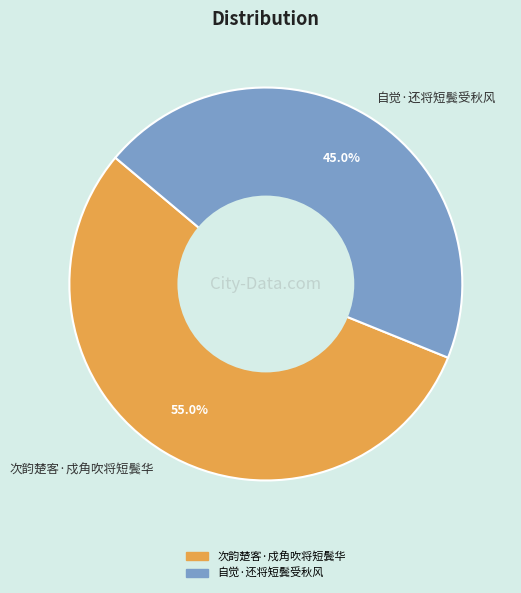

How many segments does this pie chart have?

2